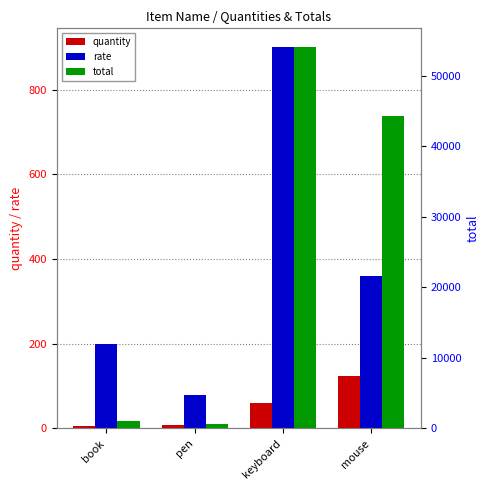

How many groups of bars are there?

4